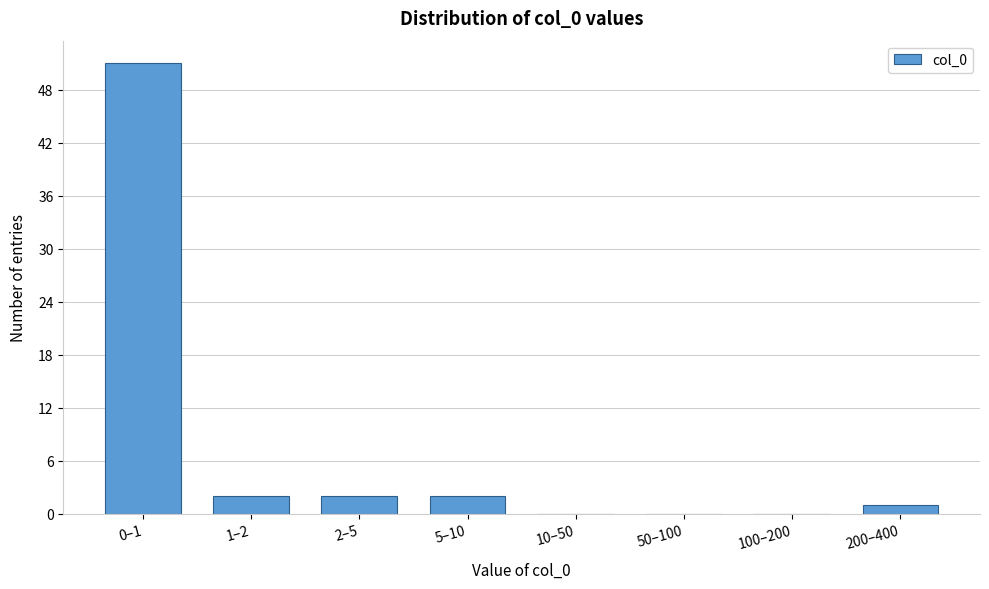

Reading left to right, what are all the values shown in this chart?

0–1=51	1–2=2	2–5=2	5–10=2	10–50=0	50–100=0	100–200=0	200–400=1